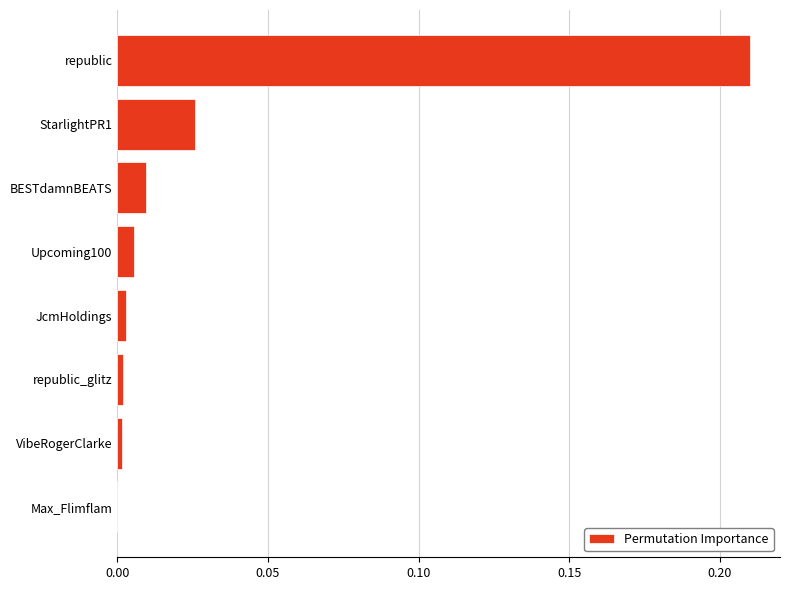

What is the change in value from StarlightPR1 to republic?

+0.2